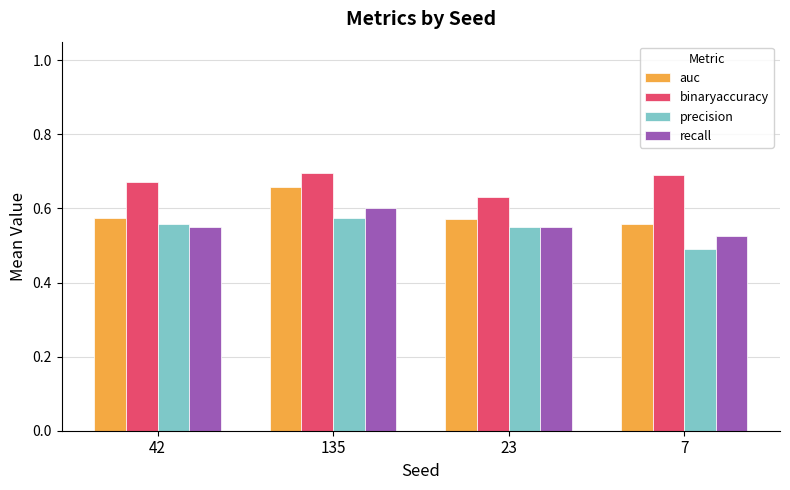

At which category does the chart reach its minimum across all series?

7